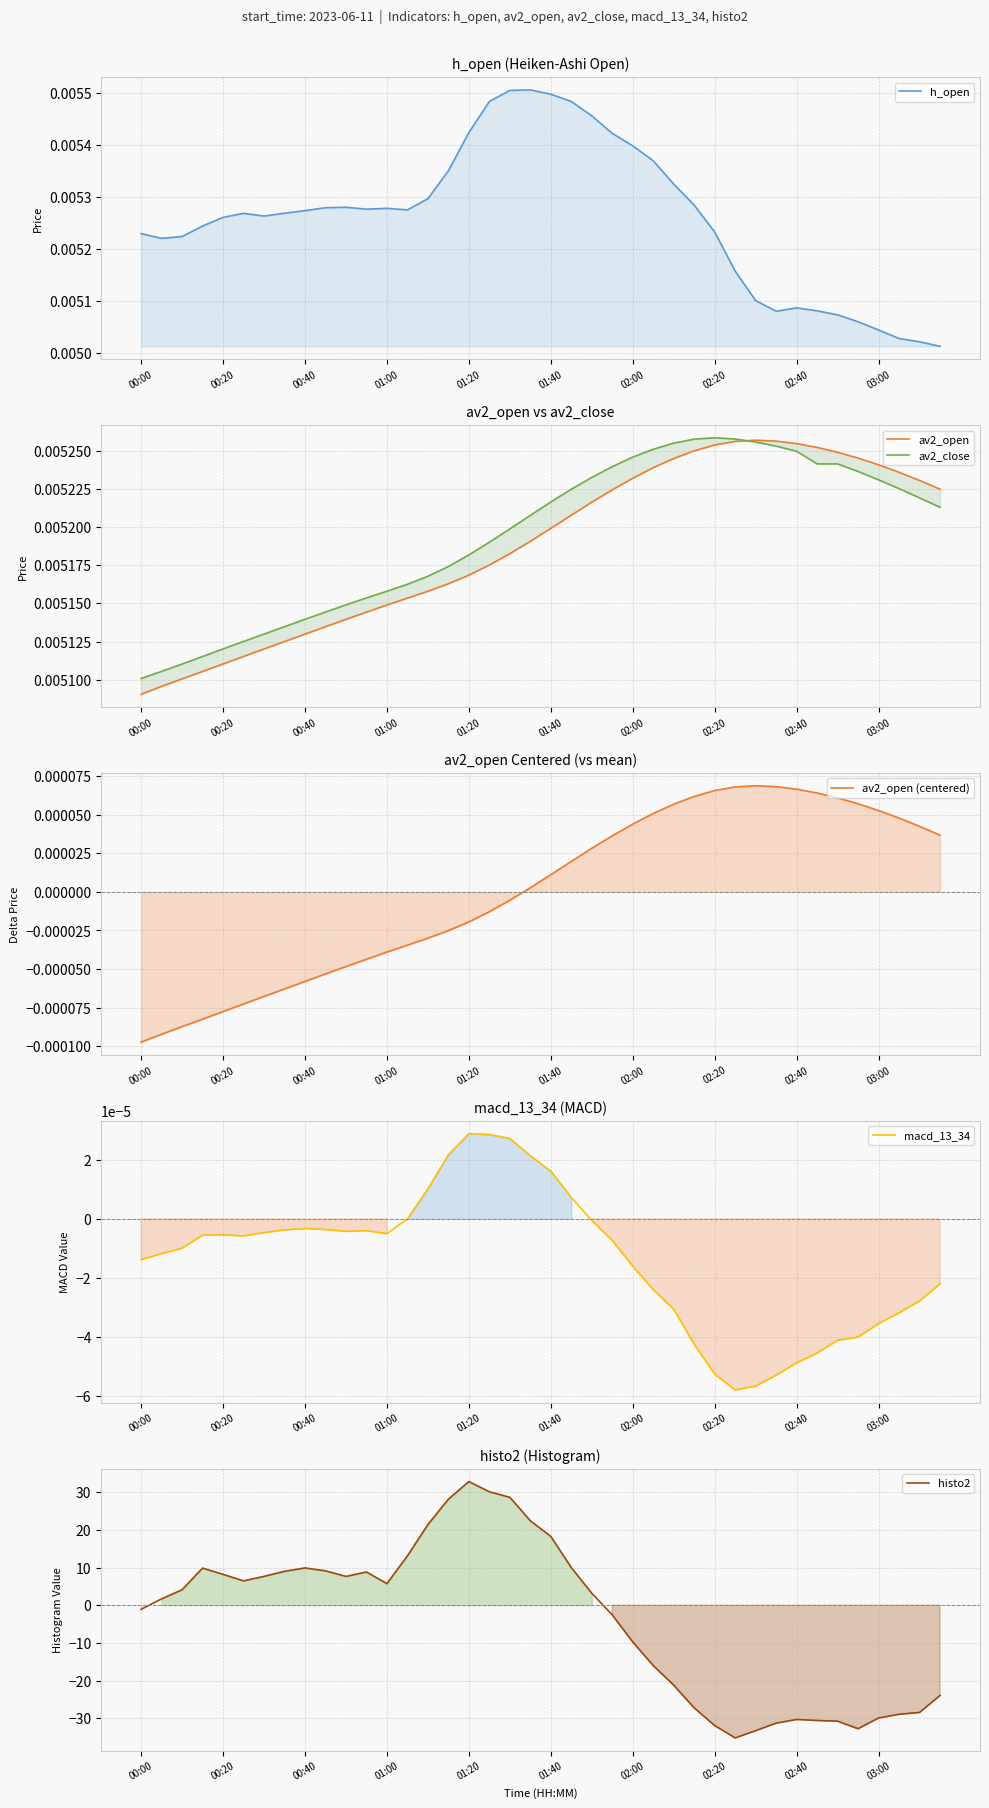

How many lines are shown in the chart?

6